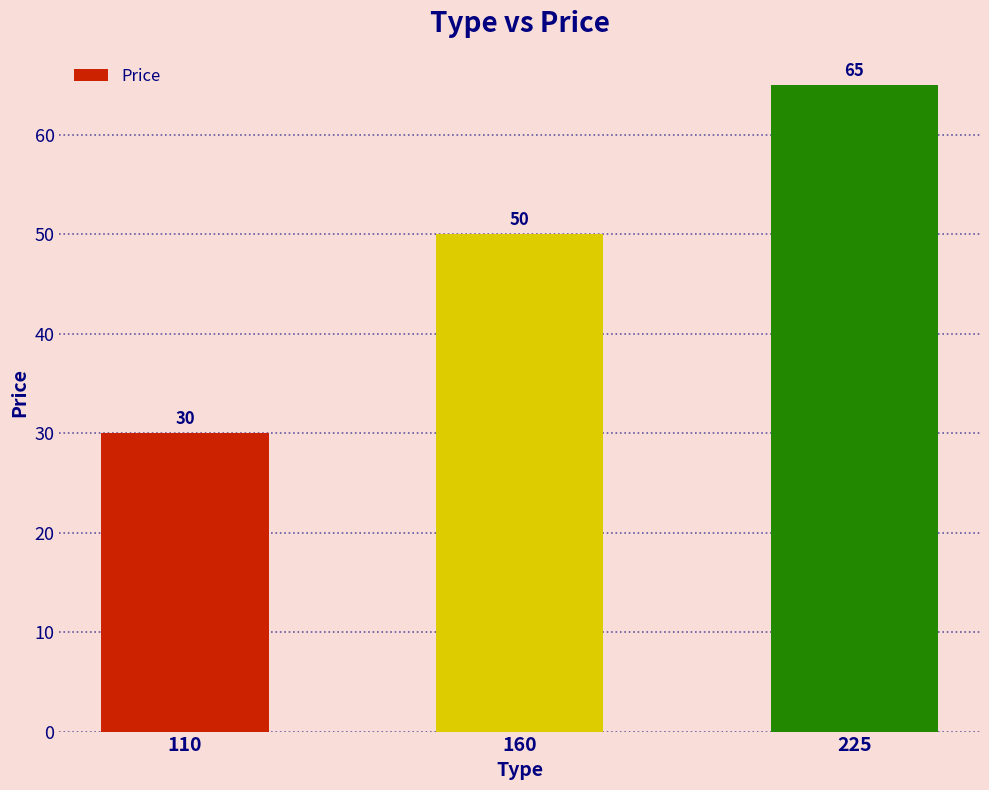

At which label is the value closest to 47?

160